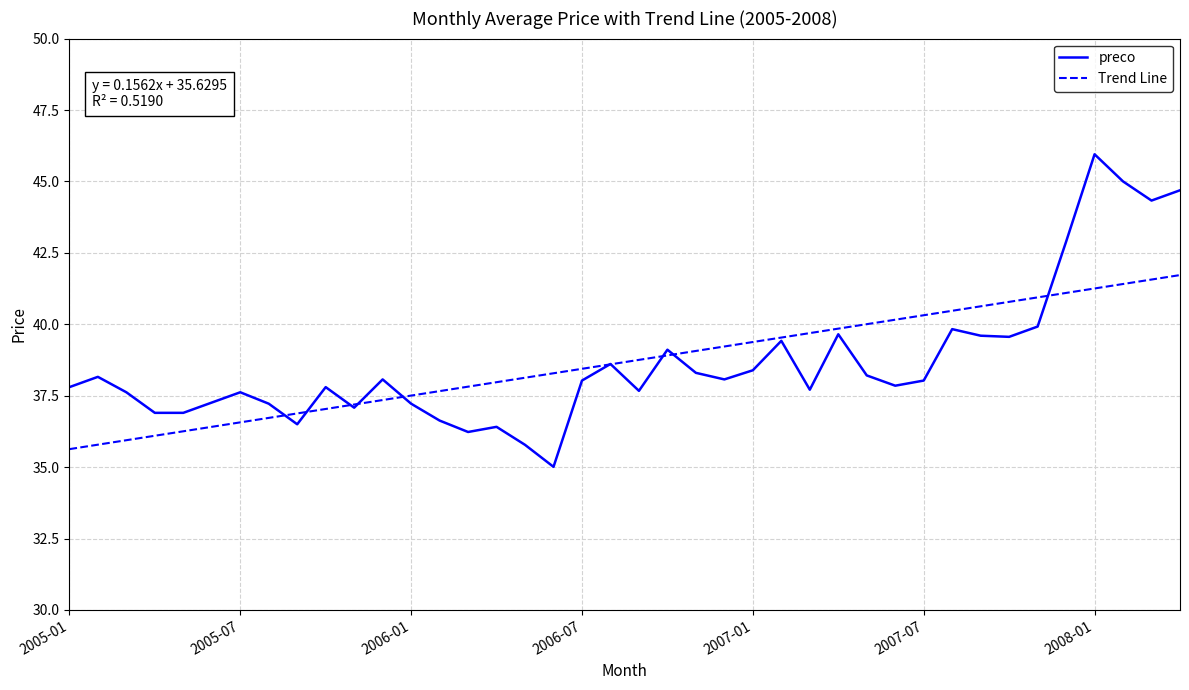

What is the lowest value of the Trend Line series?

35.6